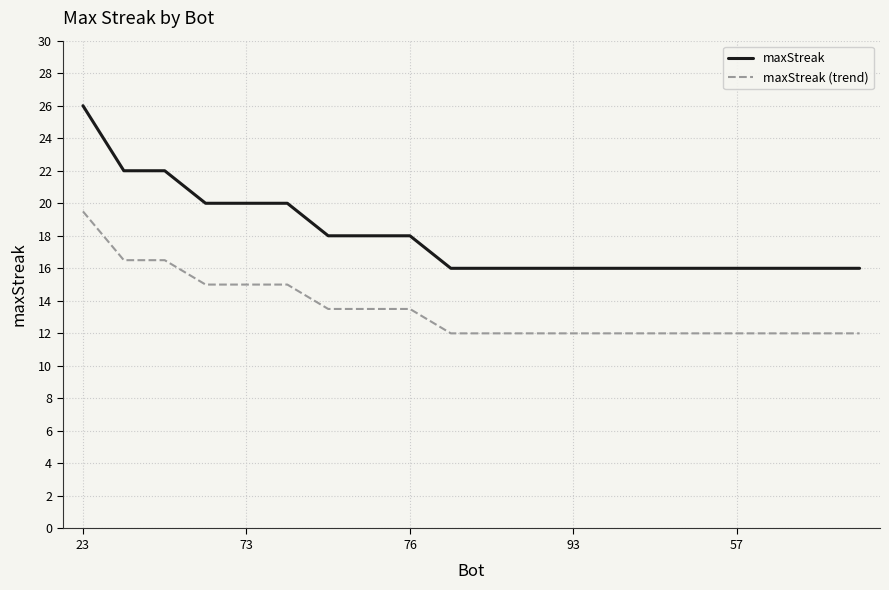

How many maxStreak (trend) values are between 12 and 15?

17